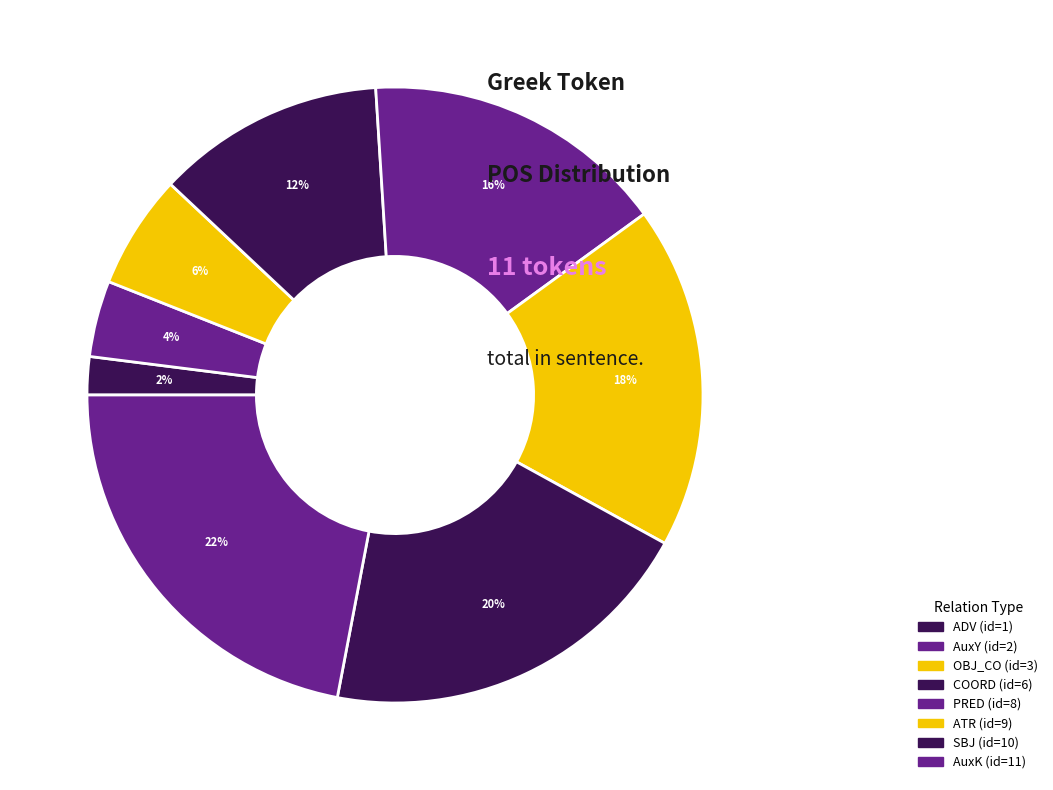

How many segments does this pie chart have?

8